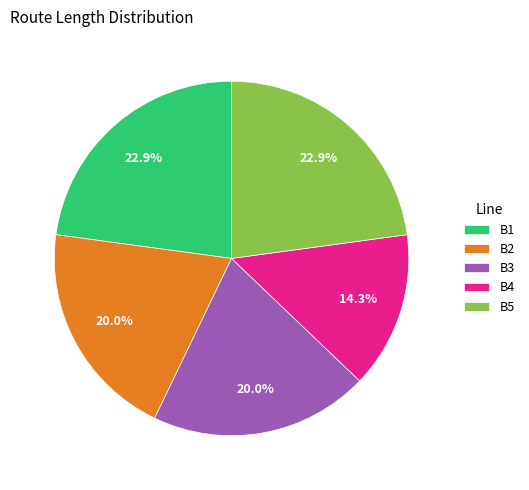

To the nearest percent, what is the average slice percentage?

20%